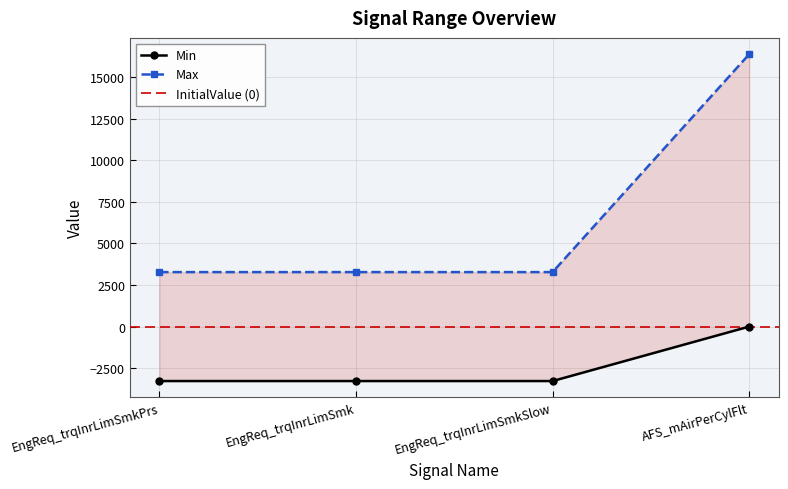

The value of Min at EngReq_trqInrLimSmk is -1074.5. True or false?

False